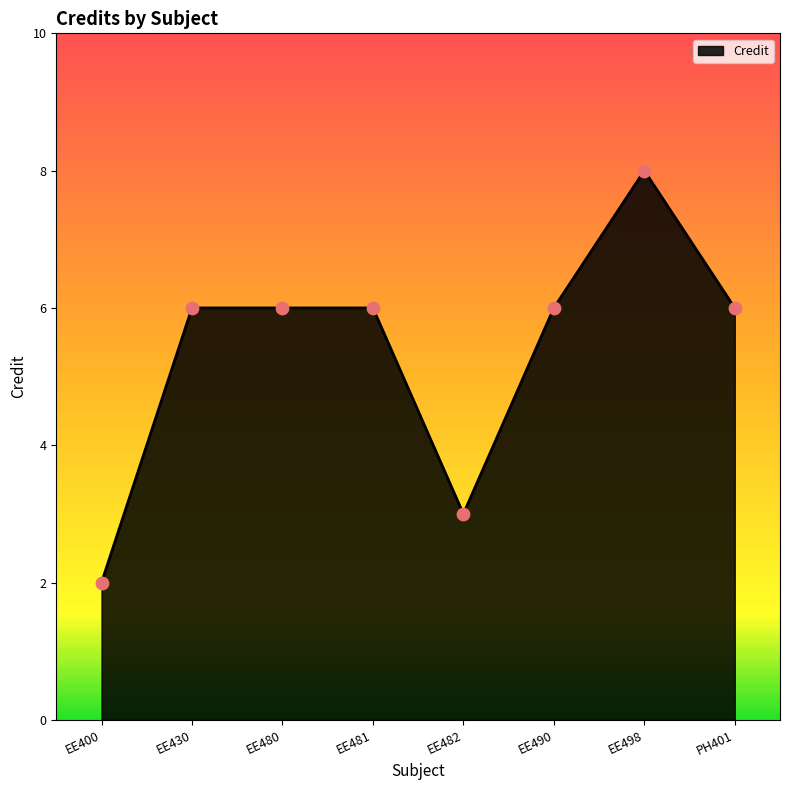

What is the ratio of the value at EE482 to the value at EE430?

0.5